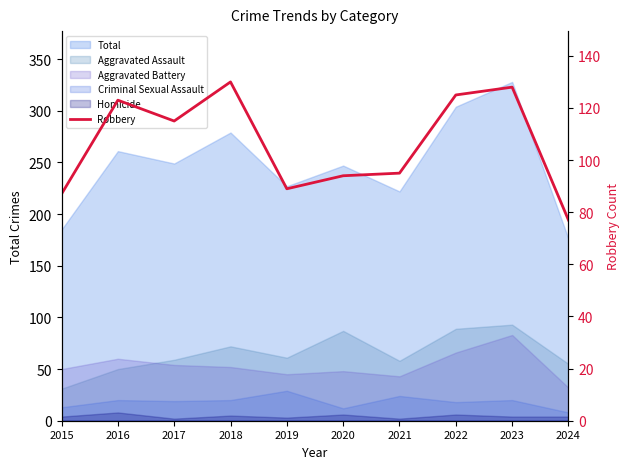

At which category does the data reach its first local peak?

2016